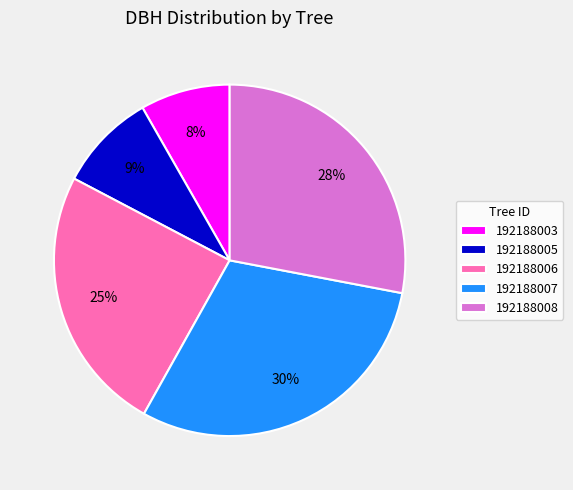

Rank the categories by value from lowest to highest.

192188003, 192188005, 192188006, 192188008, 192188007